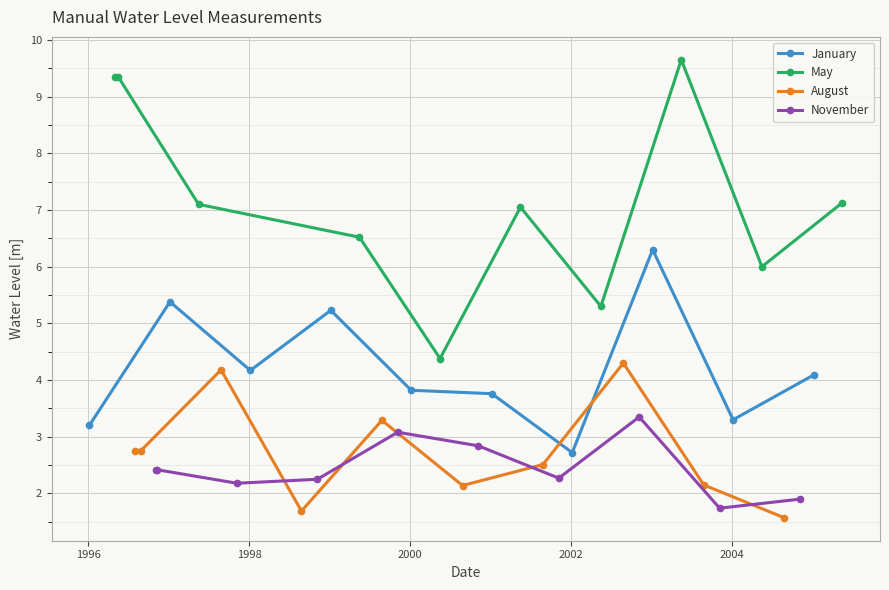

Which series has the widest spread of values?

May